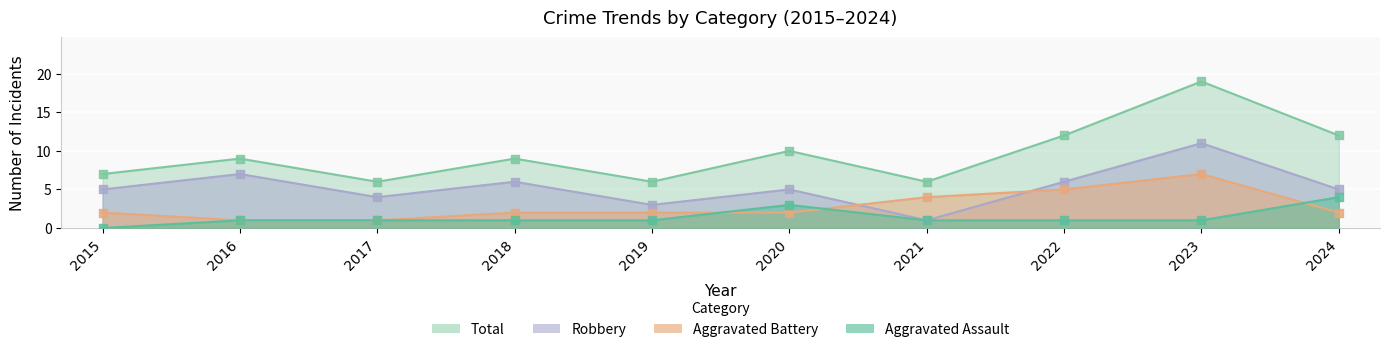

Is the value of Aggravated Battery at 2017 greater than the value of Robbery at 2015?

No